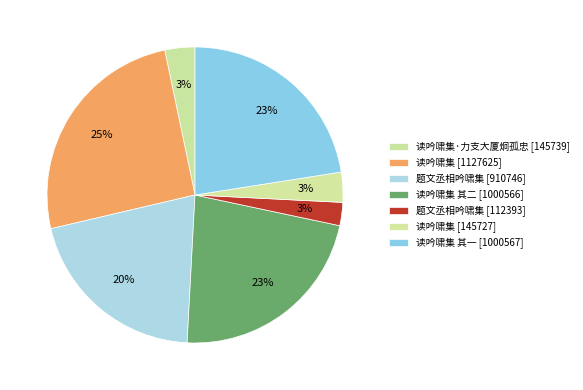

How many slices are in this pie chart?

7